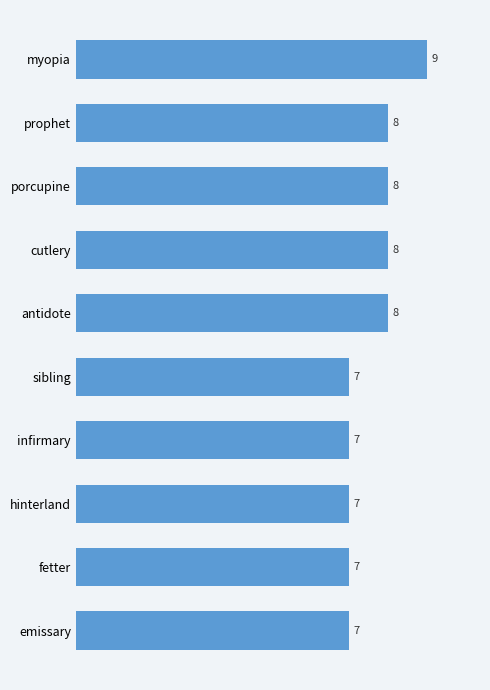

How many values are below 8?

5